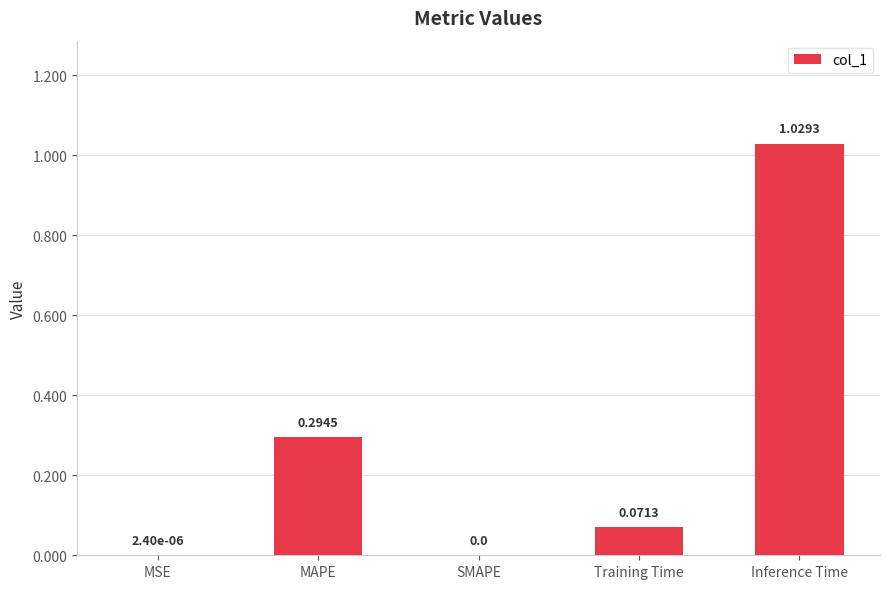

True or false: the data shows 0.5 at MAPE.

False